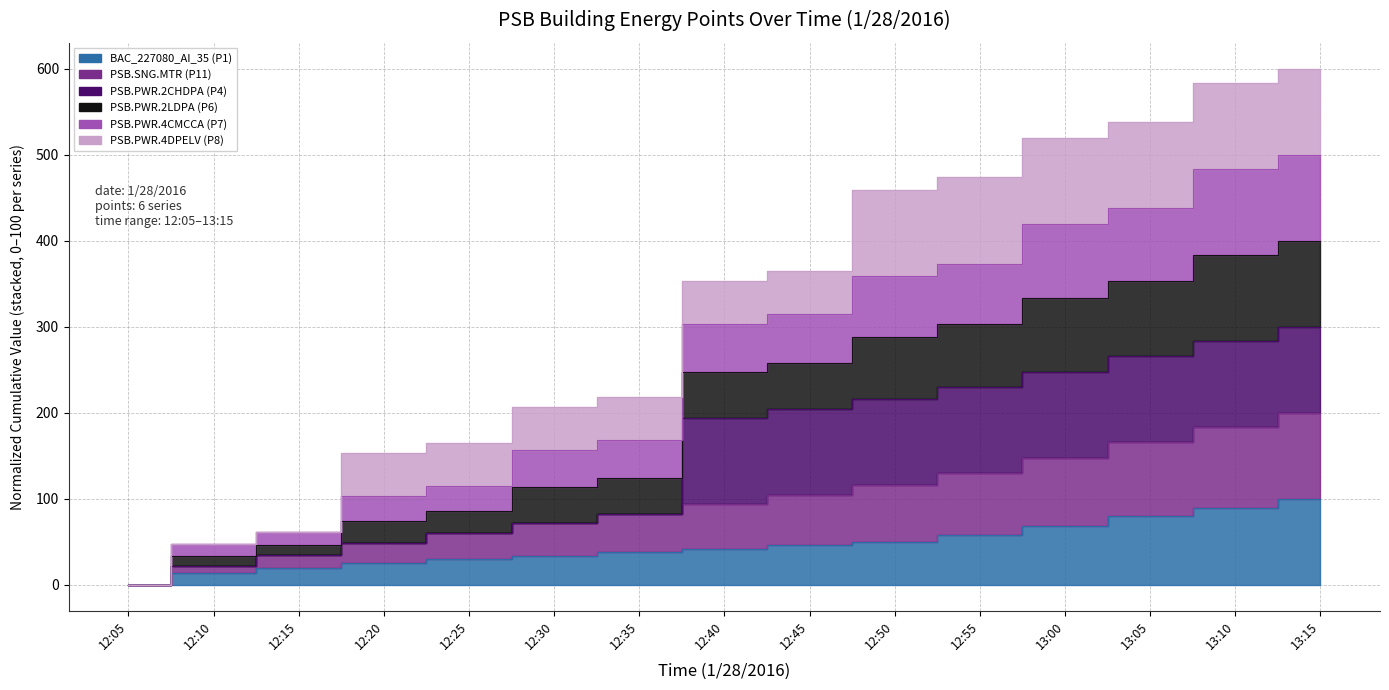

True or false: PSB.PWR.4CMCCA (P7) and PSB.PWR.2LDPA (P6) intersect in this chart.

False